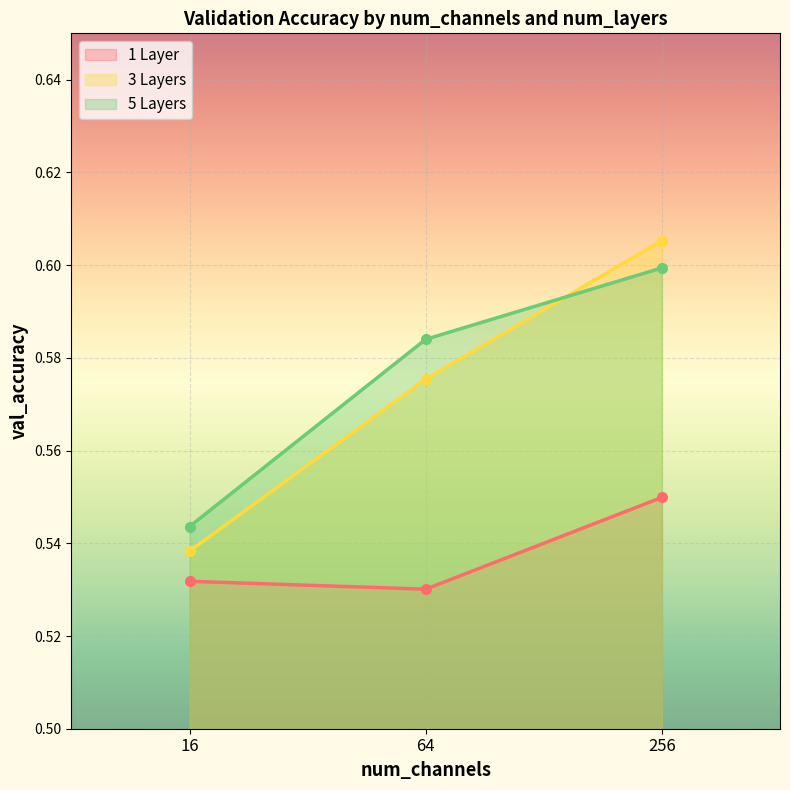

Count the 1 Layer values in the range 0 to 1.

3